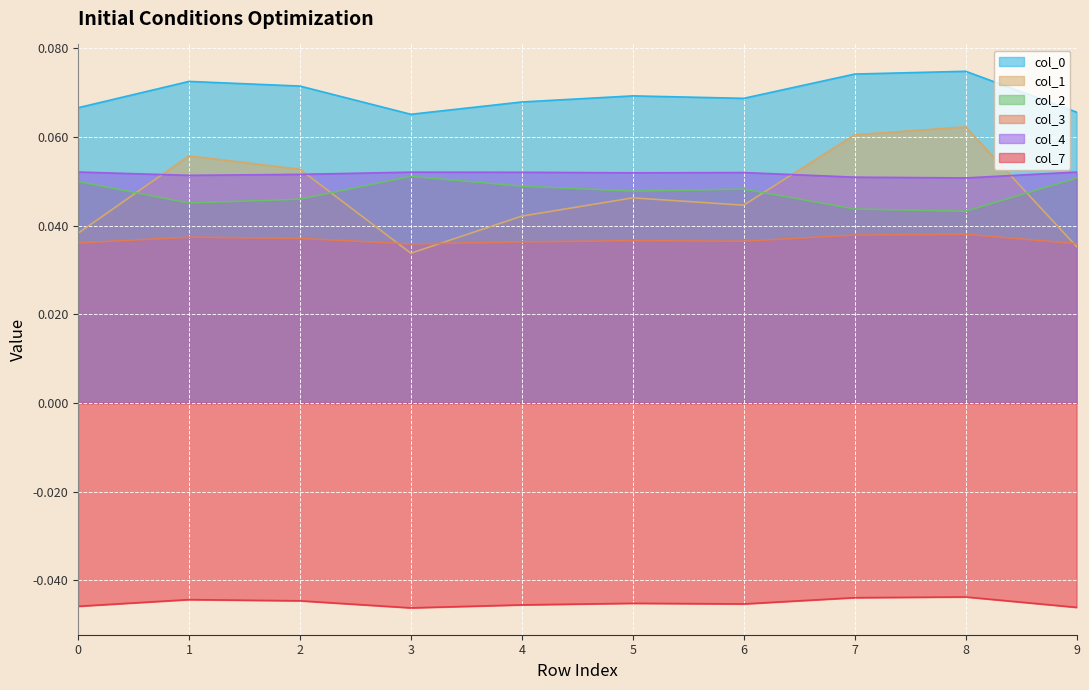

True or false: 0 has more than 1 points higher than both neighbors.

True